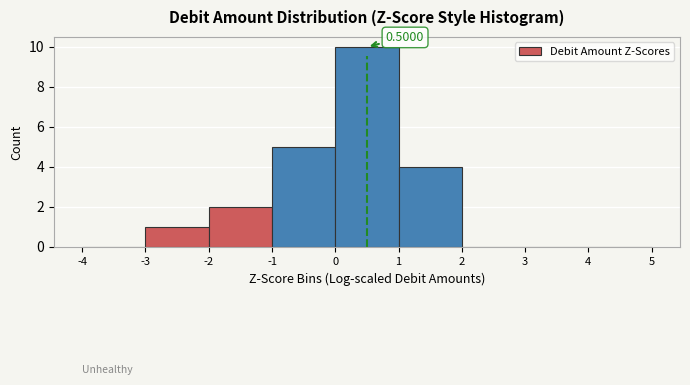

Which range on the x-axis has the tallest bar?

0 to 1